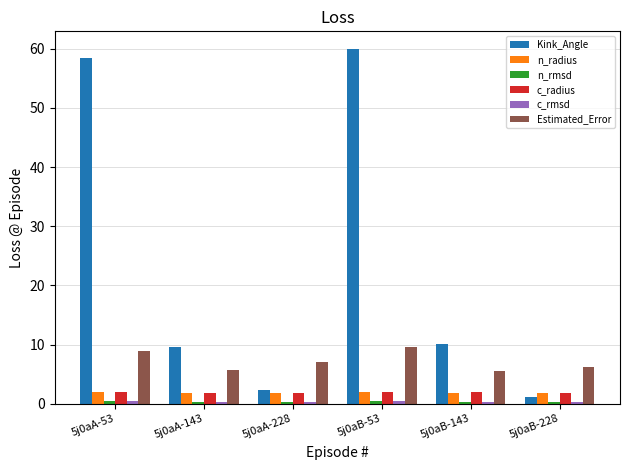

At how many categories does at least one series exceed 8?

4